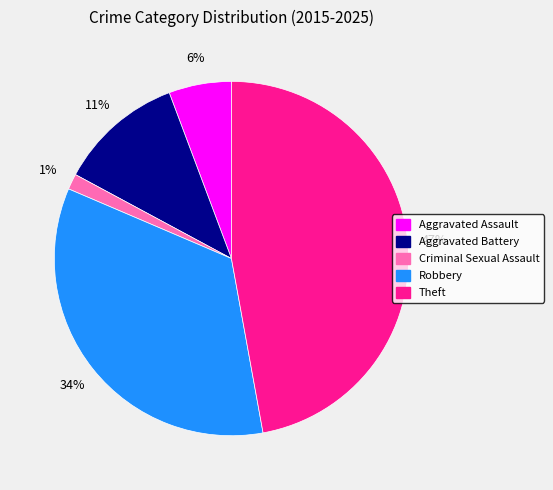

To the nearest percent, what is the combined percentage of Theft and Aggravated Battery?

59%